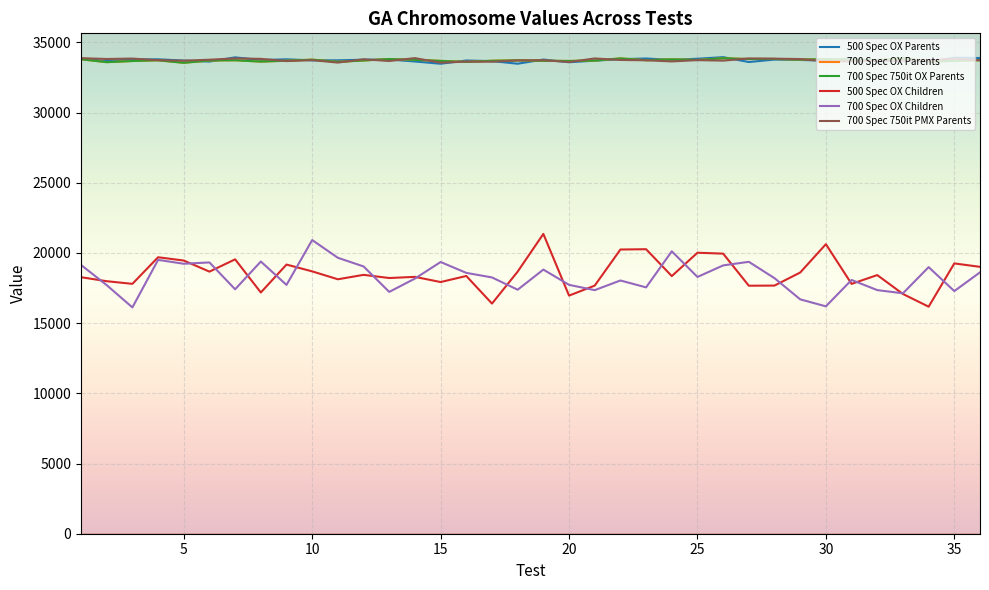

Which category has the highest value across all series?

26